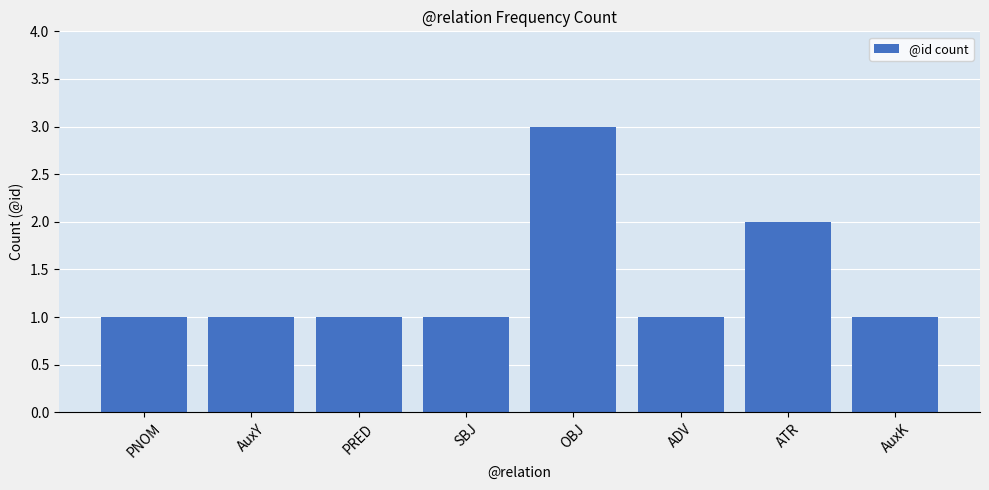

True or false: the data shows 1 at PRED.

True